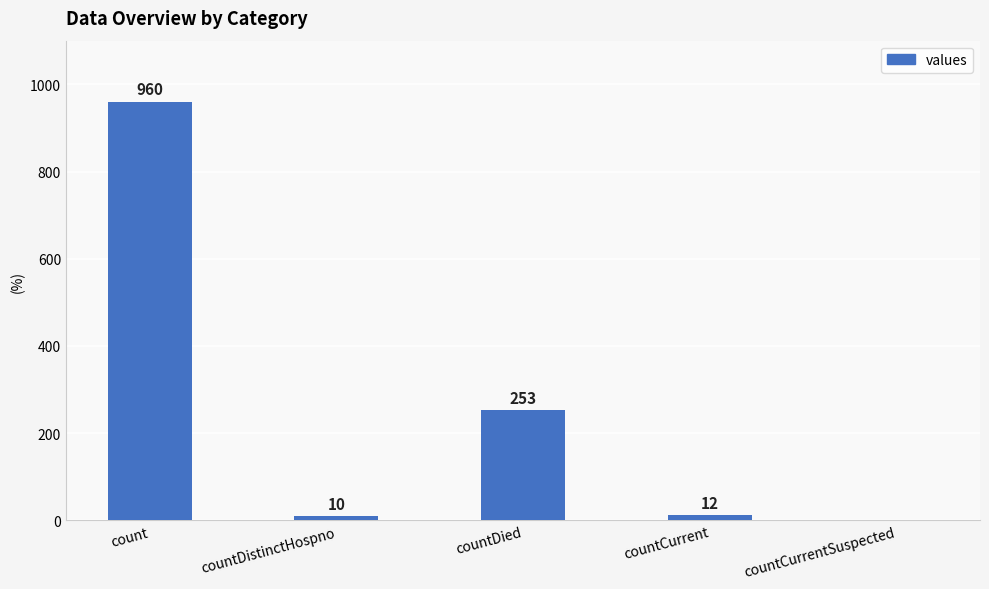

Read the value at countDistinctHospno.

10